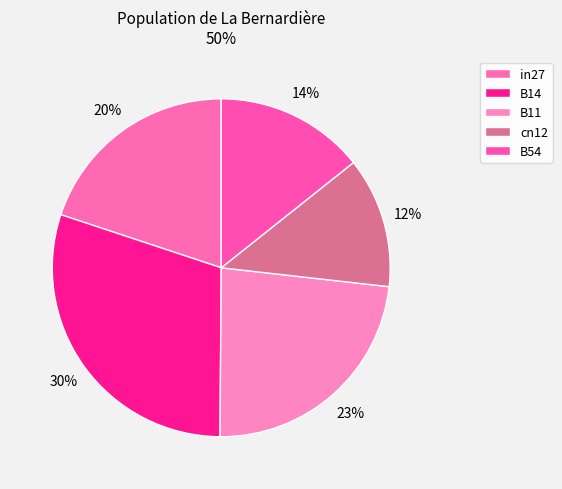

How many segments does this pie chart have?

5